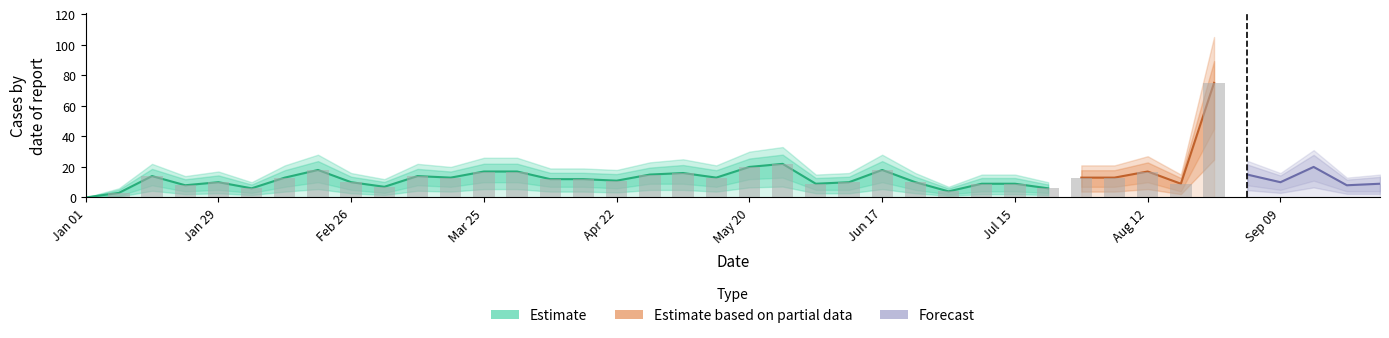

List the labels in order of value, smallest first.

2024-01-01, 2024-01-08, 2024-07-01, 2024-02-05, 2024-07-22, 2024-03-04, 2024-01-22, 2024-09-23, 2024-06-03, 2024-07-08, 2024-07-15, 2024-08-19, 2024-09-30, 2024-01-29, 2024-02-26, 2024-06-10, 2024-06-24, 2024-09-09, 2024-04-22, 2024-04-08, 2024-04-15, 2024-02-12, 2024-03-18, 2024-05-13, 2024-07-29, 2024-08-05, 2024-01-15, 2024-03-11, 2024-04-29, 2024-09-02, 2024-05-06, 2024-03-25, 2024-04-01, 2024-08-12, 2024-02-19, 2024-06-17, 2024-05-20, 2024-09-16, 2024-05-27, 2024-08-26